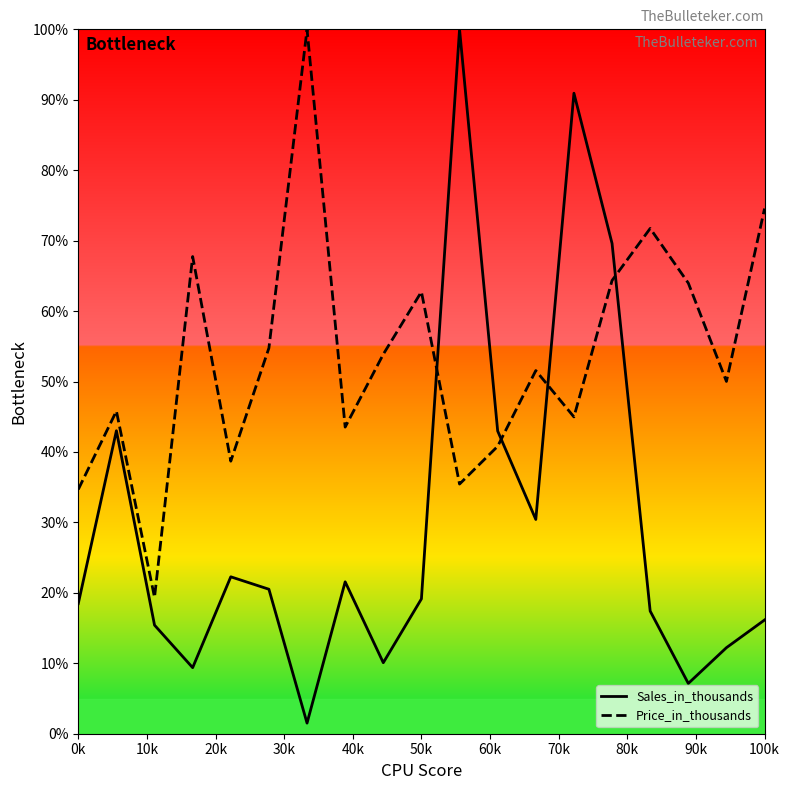

What is the difference between the maximum and minimum values in the Sales_in_thousands series?

98.5